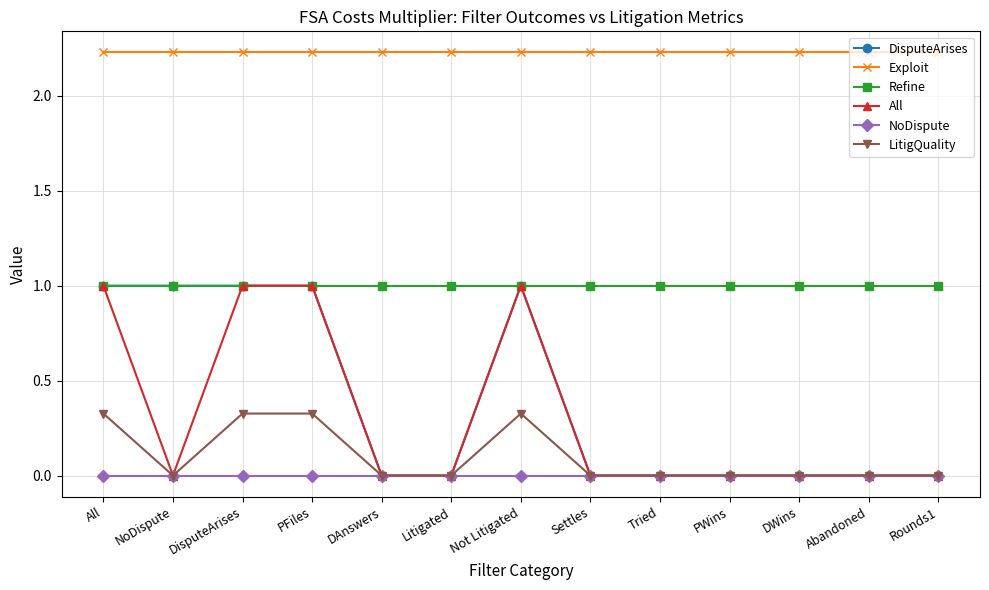

What is the label of the 2nd point from the right?

Abandoned